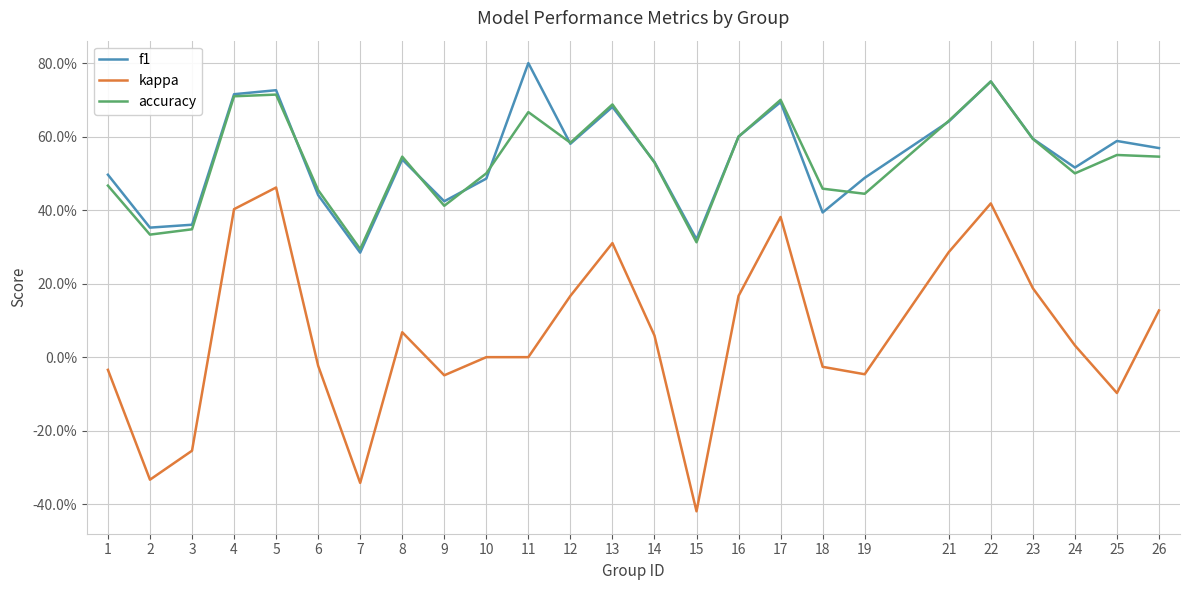

Between 22 and 11, which is larger?

11